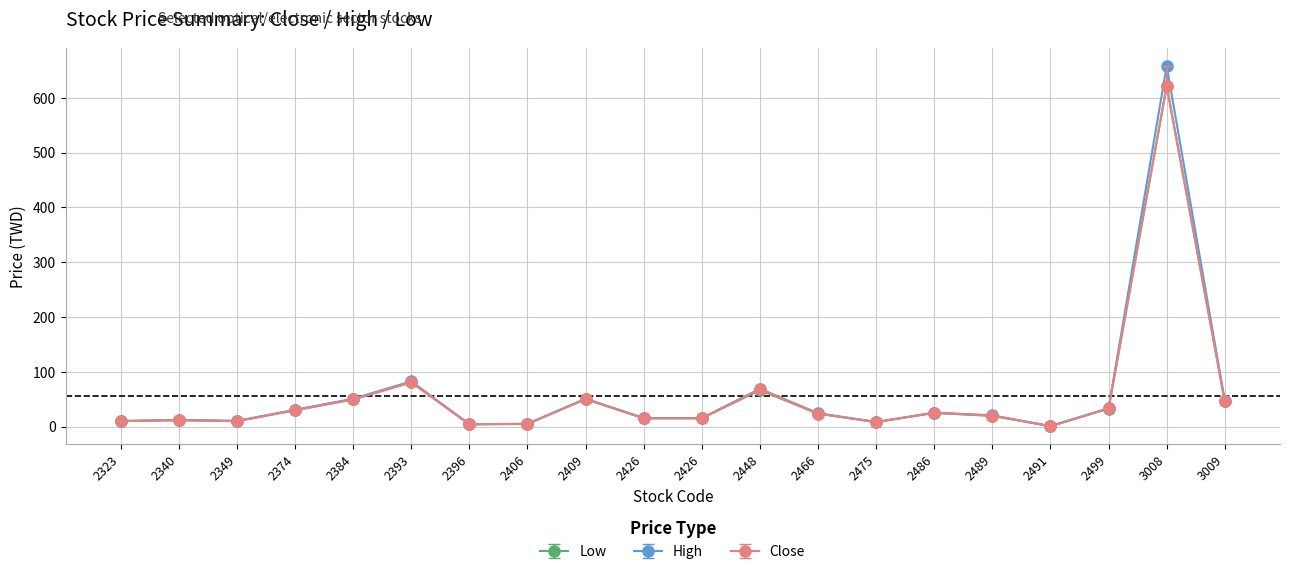

Does the chart display data point markers on the line(s)?

Yes